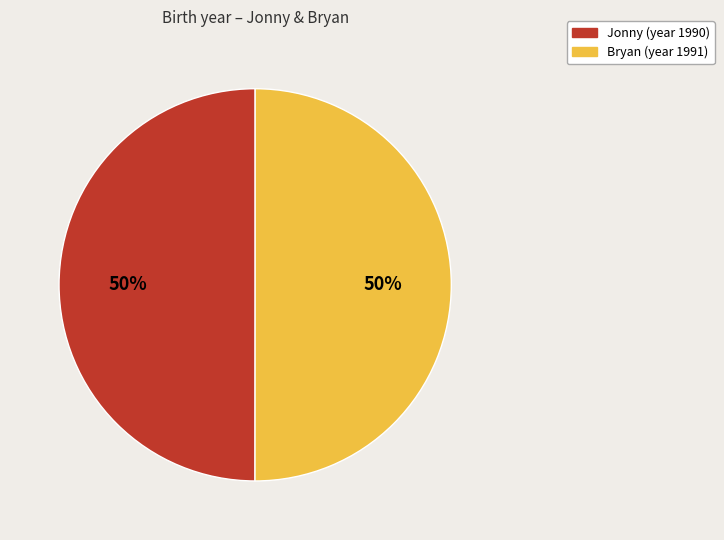

What is the ratio of the value at Jonny to the value at Bryan?

1.0